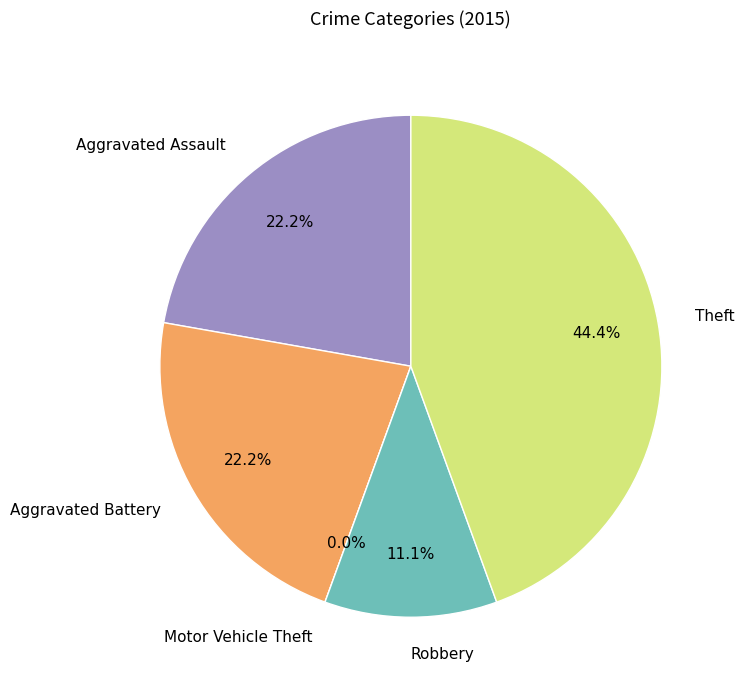

Between Motor Vehicle Theft and Aggravated Battery, which is larger?

Aggravated Battery